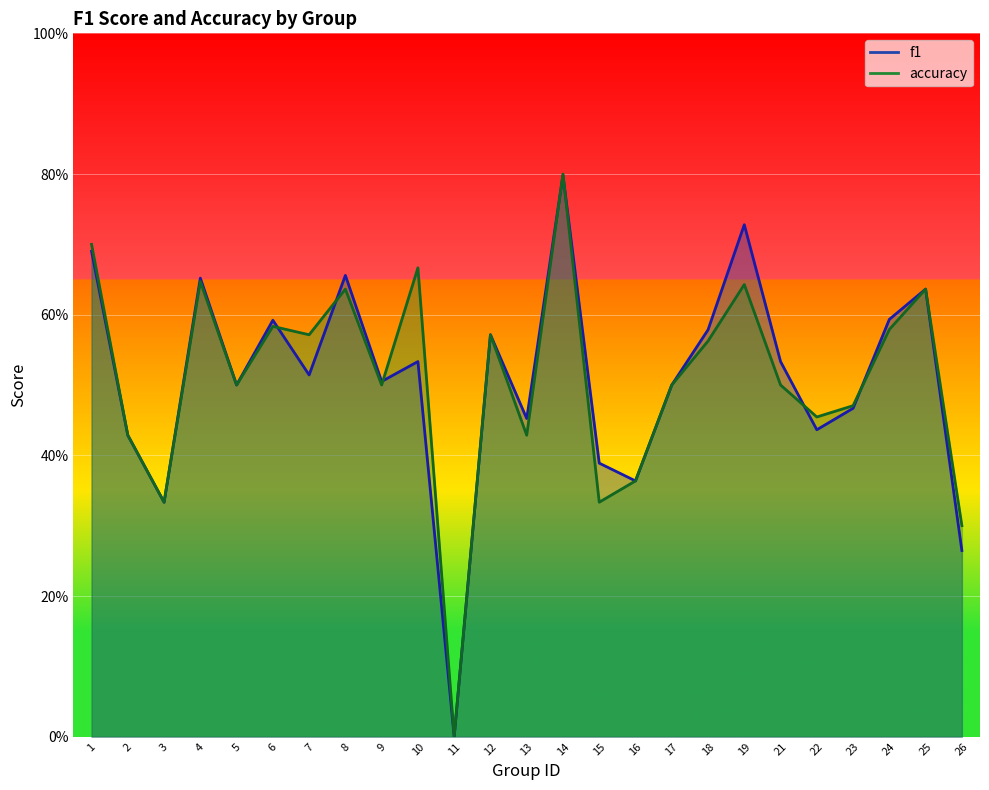

What is the value of the f1 point at the 18th from the left?

0.6